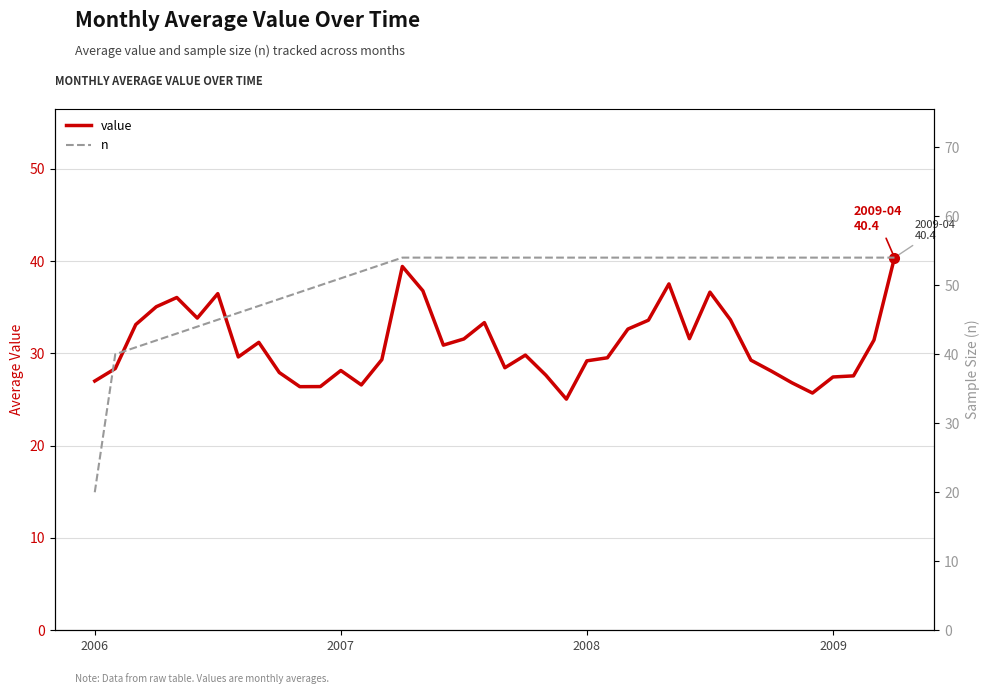

True or false: value and n cross at least once.

True